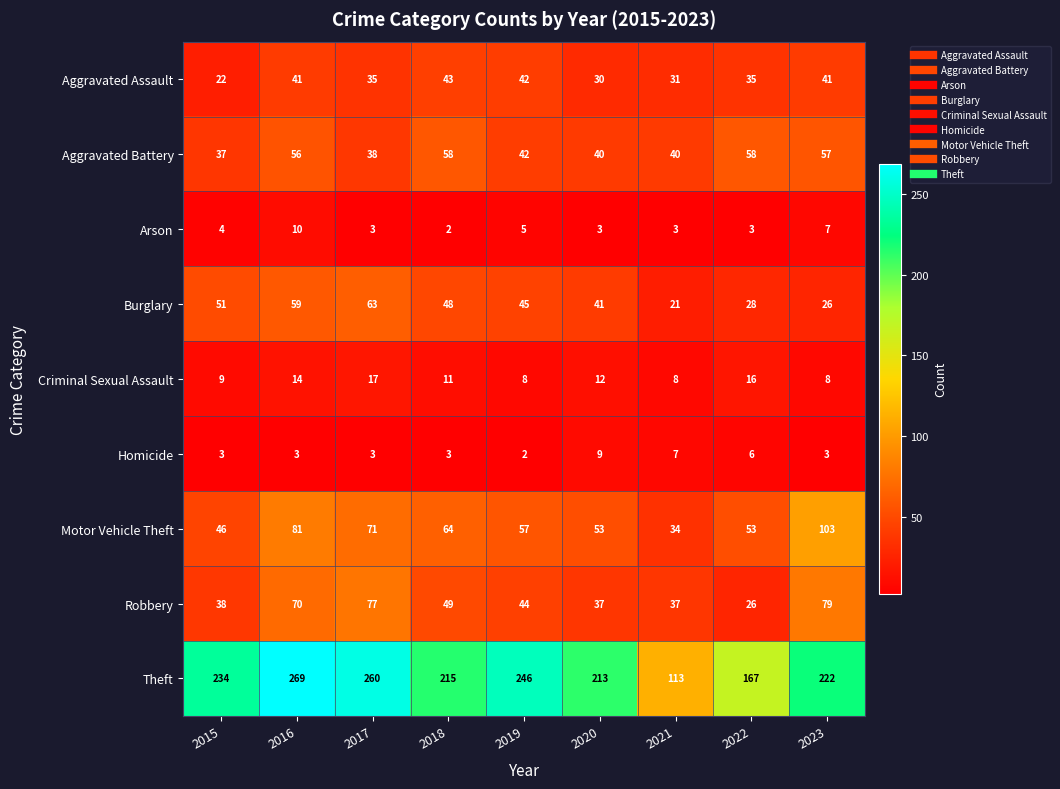

At which category is the sum across all series the highest?

2016